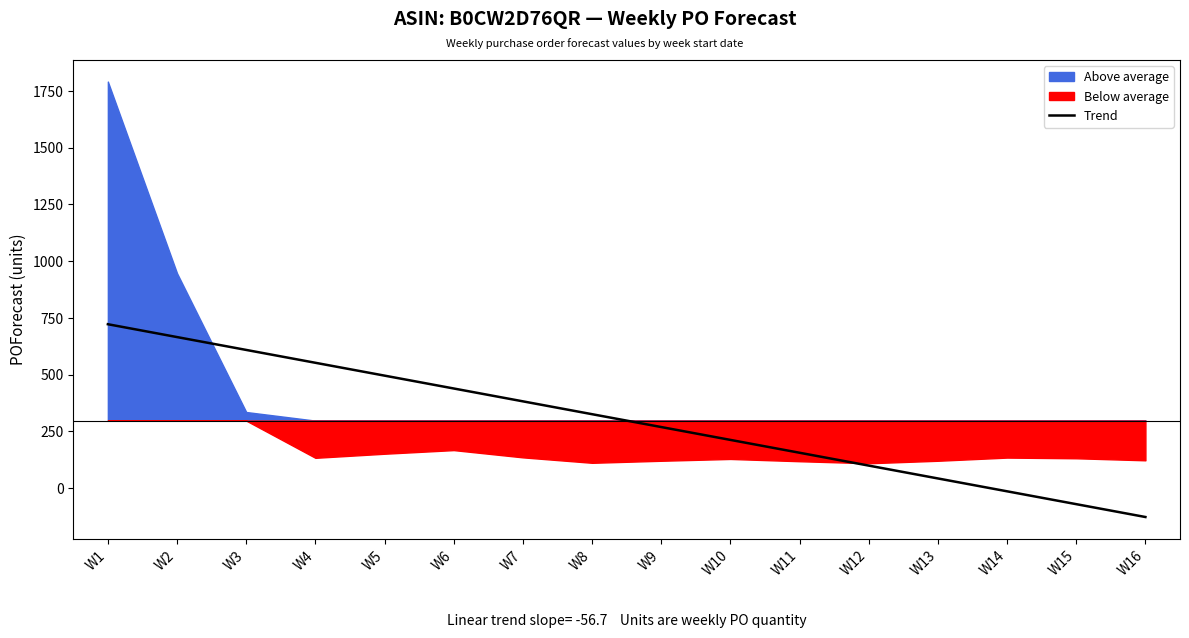

True or false: the data shows 268.7 at W9.

True